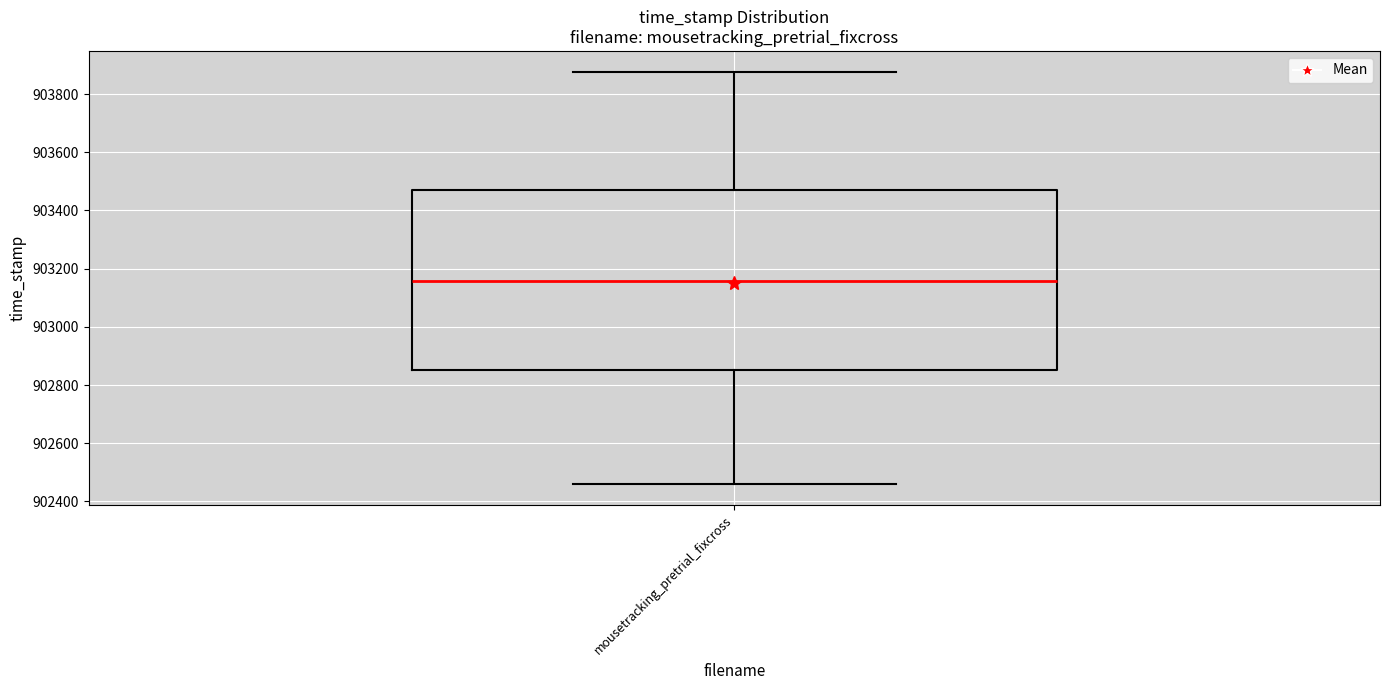

Transcribe this box plot: give where the median line is, the range the box spans, and where the two whiskers end, as read against the y-axis. The values are not printed on the chart, so give them approximately, as read against the axis.

median 903160, box 902860 to 903480, whiskers 902460 to 903880